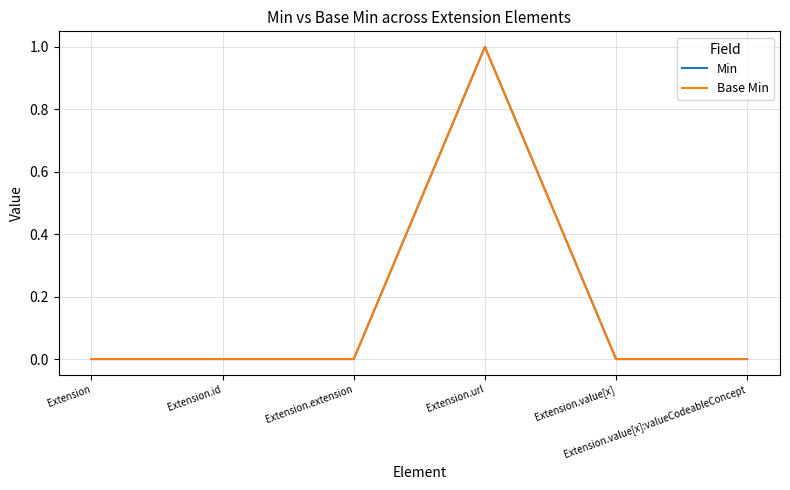

Which category has the lowest value in the Min series?

Extension